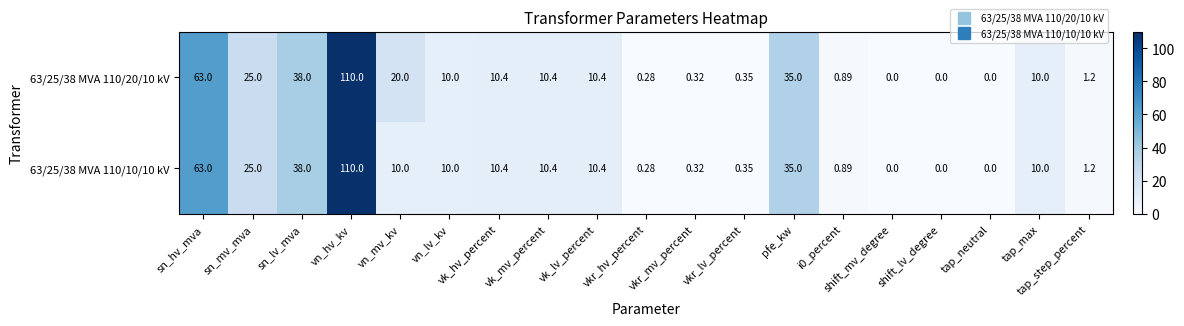

Which category has the highest value across all series?

vn_hv_kv